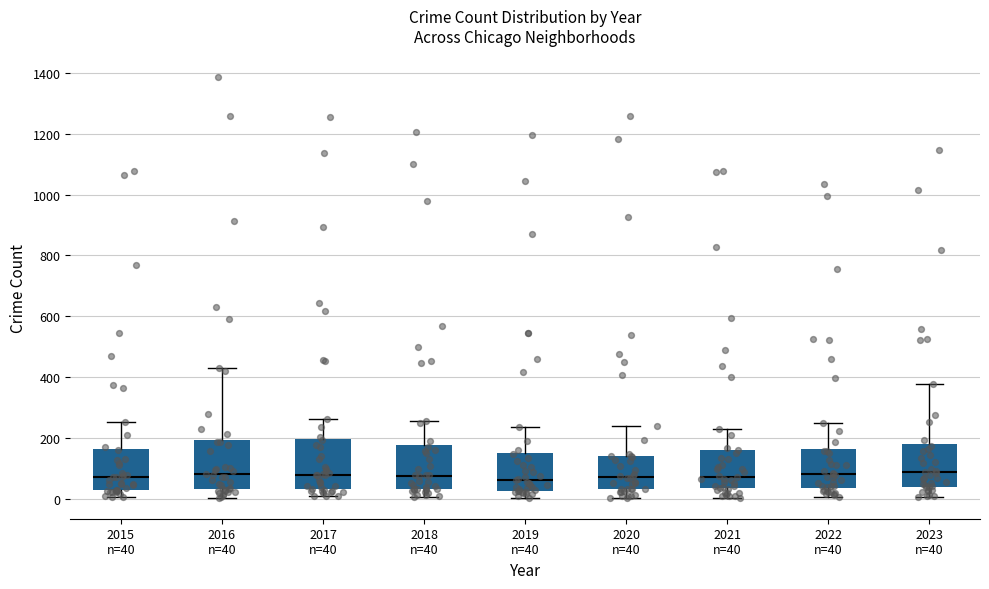

Where does the median line of the box for 2018 n=40 sit on the y-axis? The values are not printed on the chart, so give them approximately, as read against the axis.

80